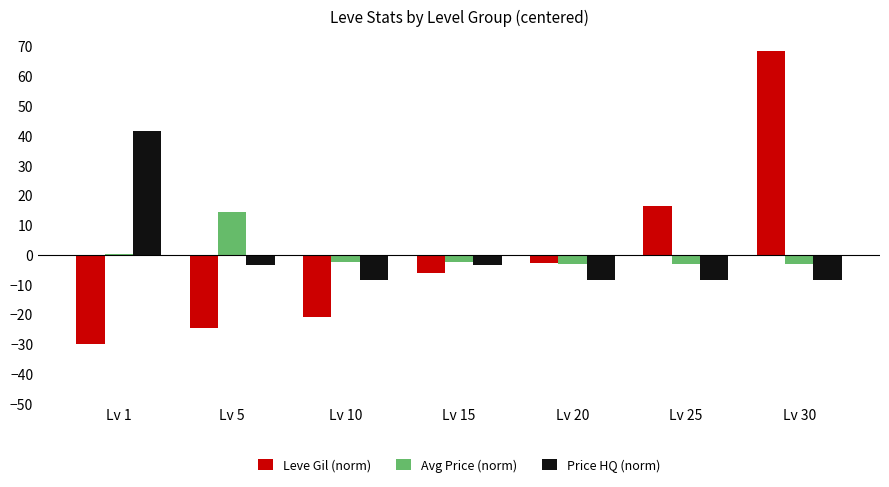

Which category has the highest value in the Avg Price (norm) series?

Lv 5